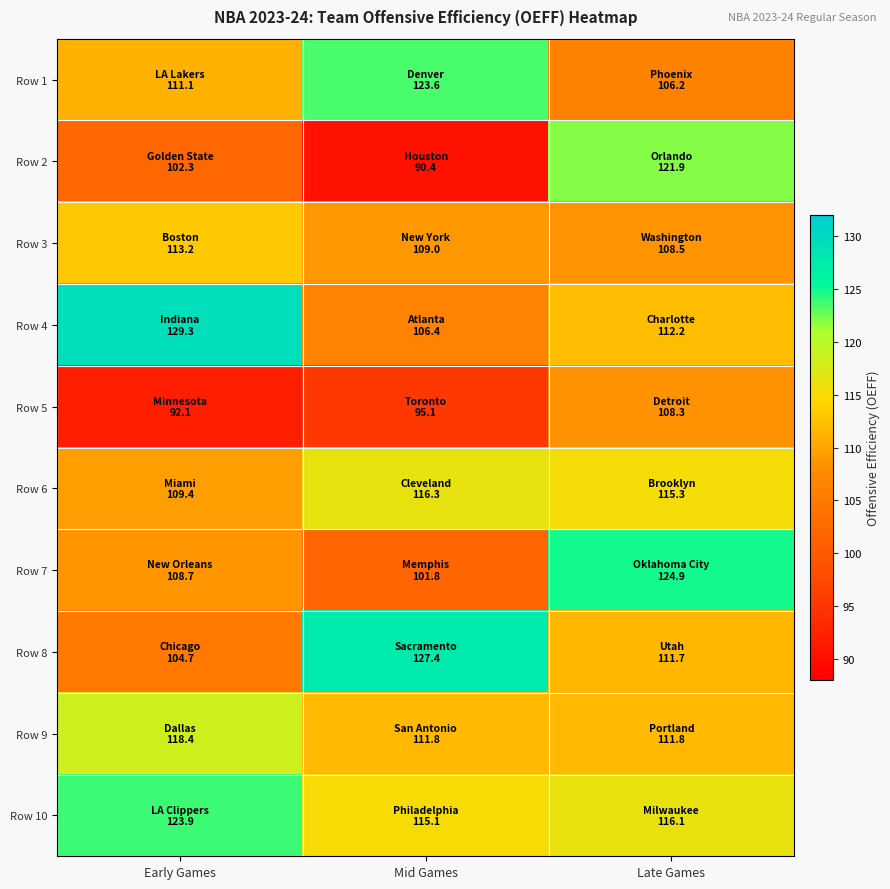

How many categories are shown in the chart?

3